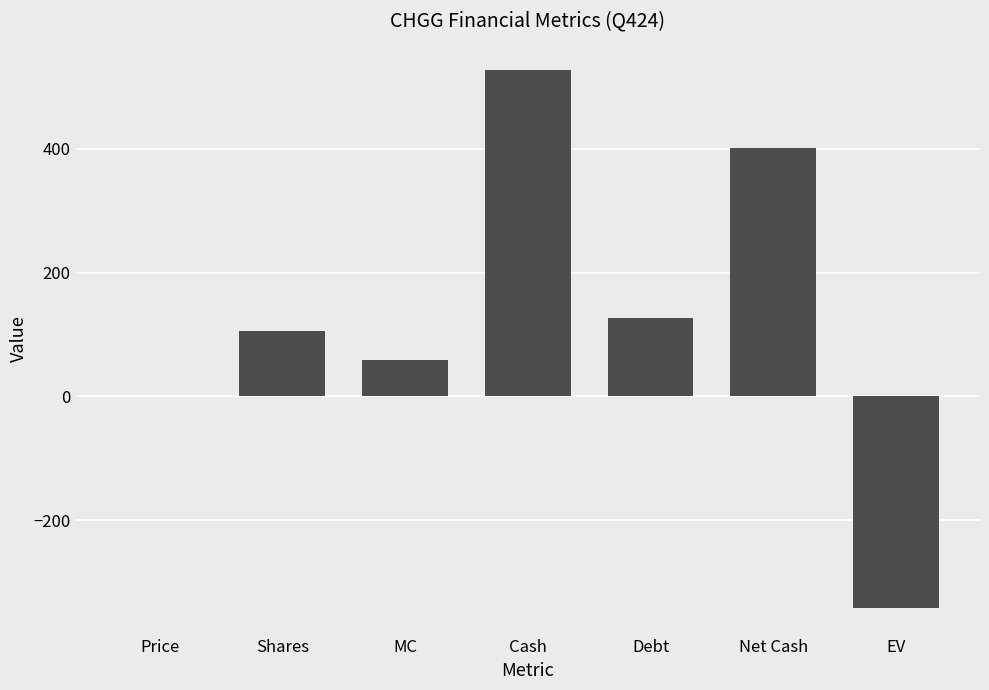

How many categories are shown in the chart?

7